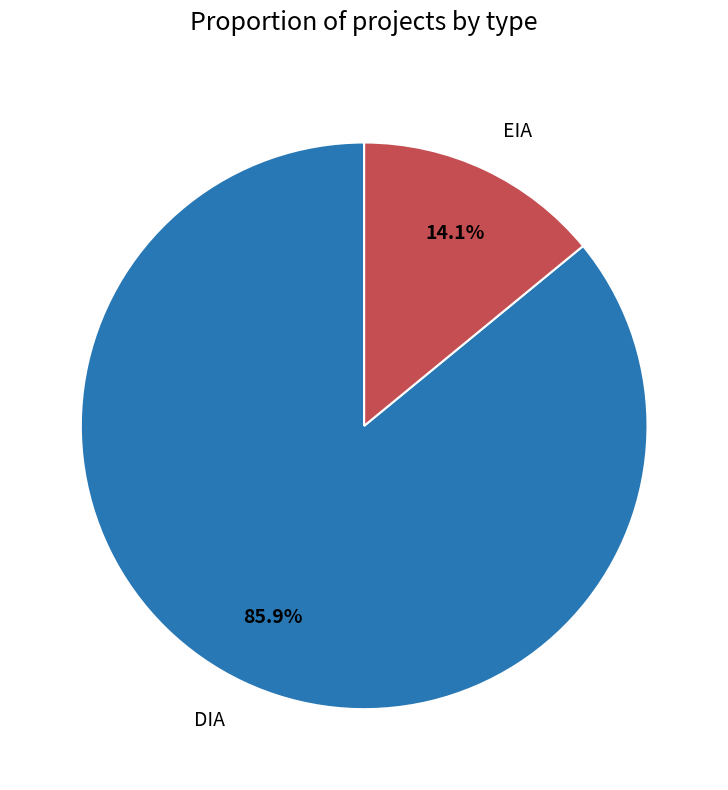

How many segments does this pie chart have?

2